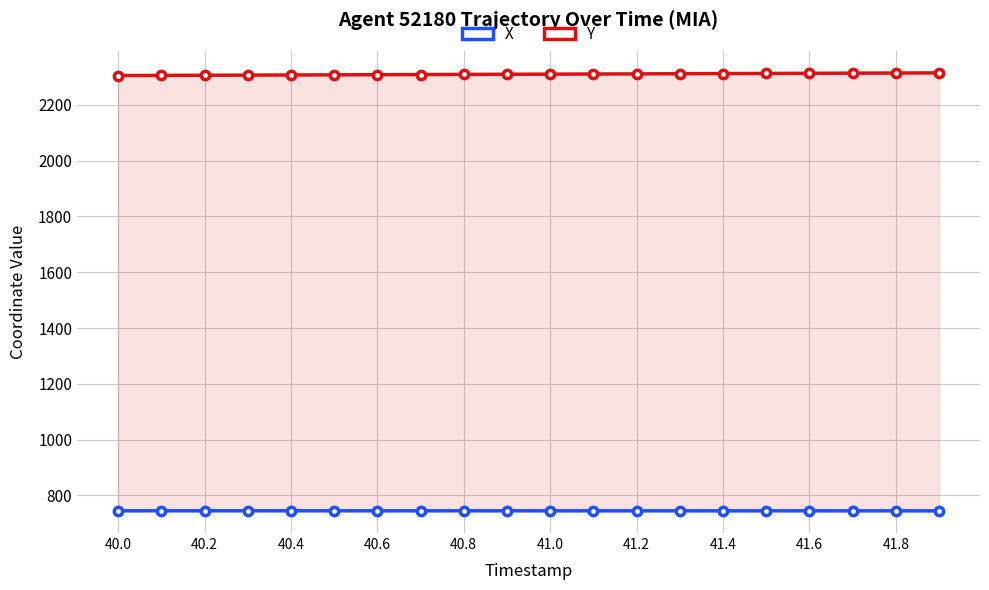

What is the total value across all series at 40.6?

3051.8